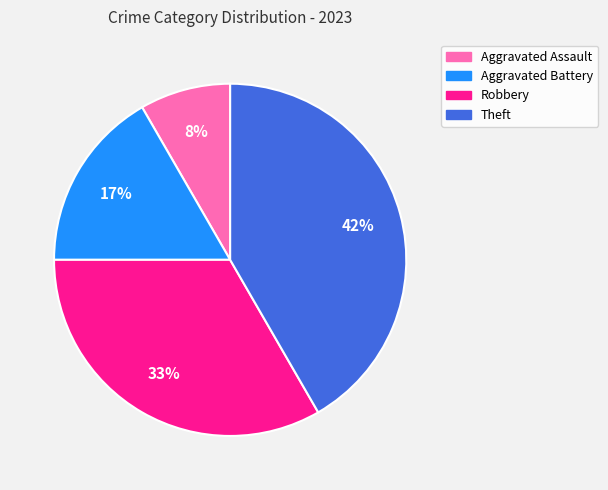

Does any single category account for the majority?

No